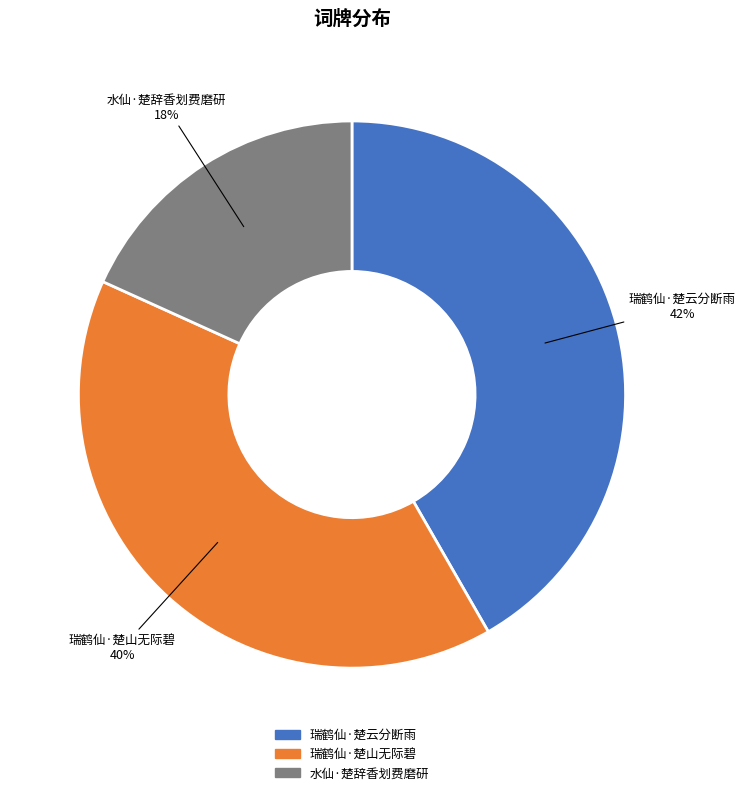

Count the number of slices in the pie.

3